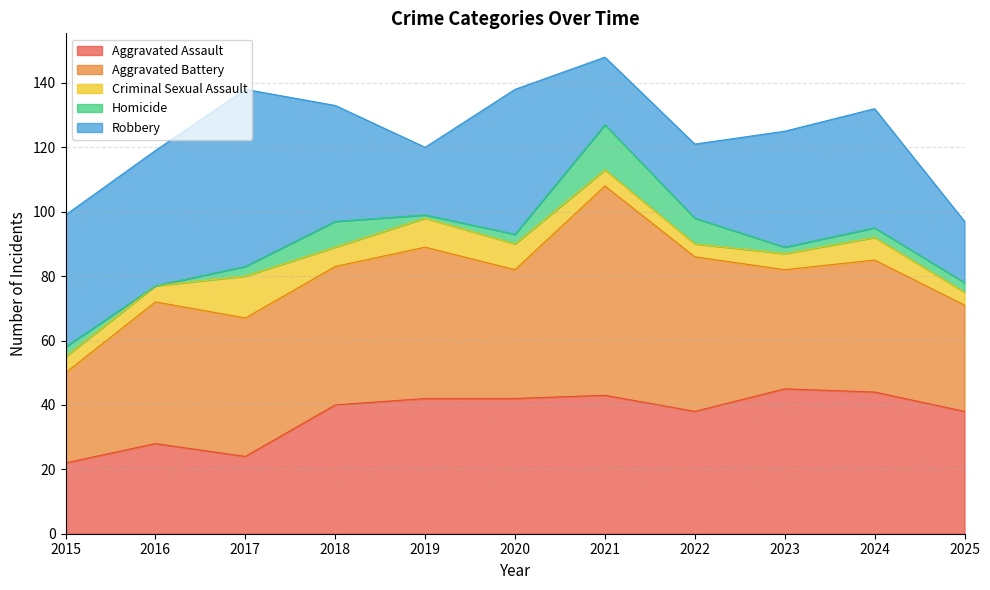

What is the average value of the Robbery series?

34